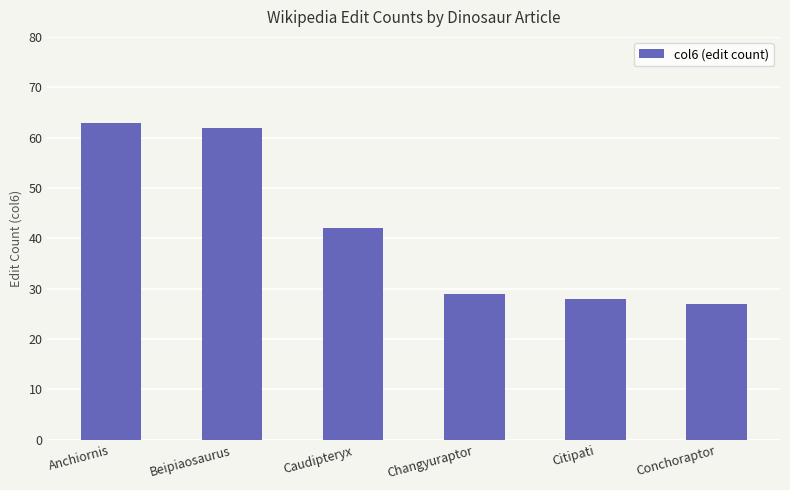

What is the ratio of the value at Beipiaosaurus to the value at Conchoraptor?

2.3